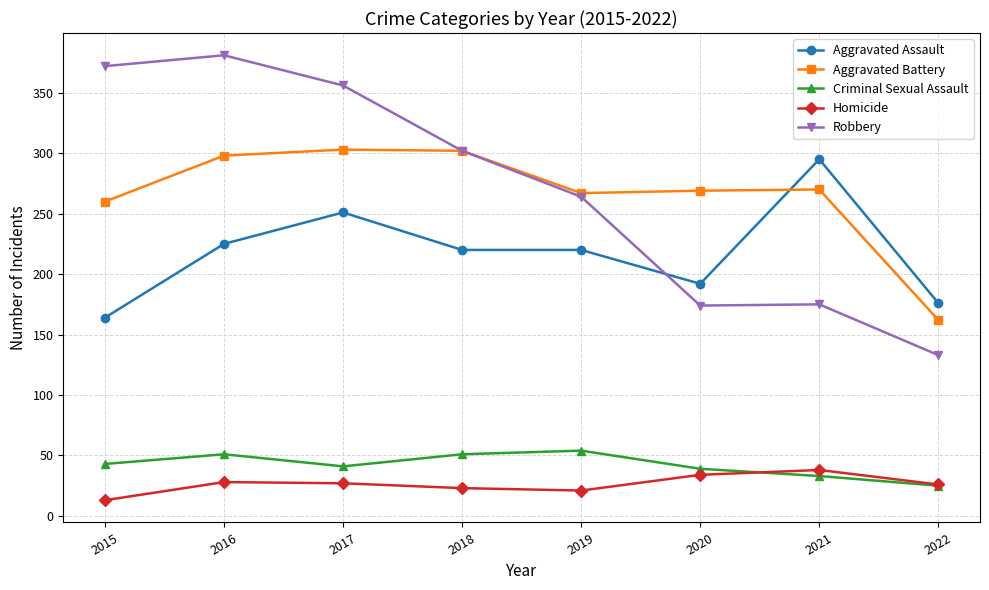

Is the value of Aggravated Battery at 2017 greater than the value of Homicide at 2019?

Yes